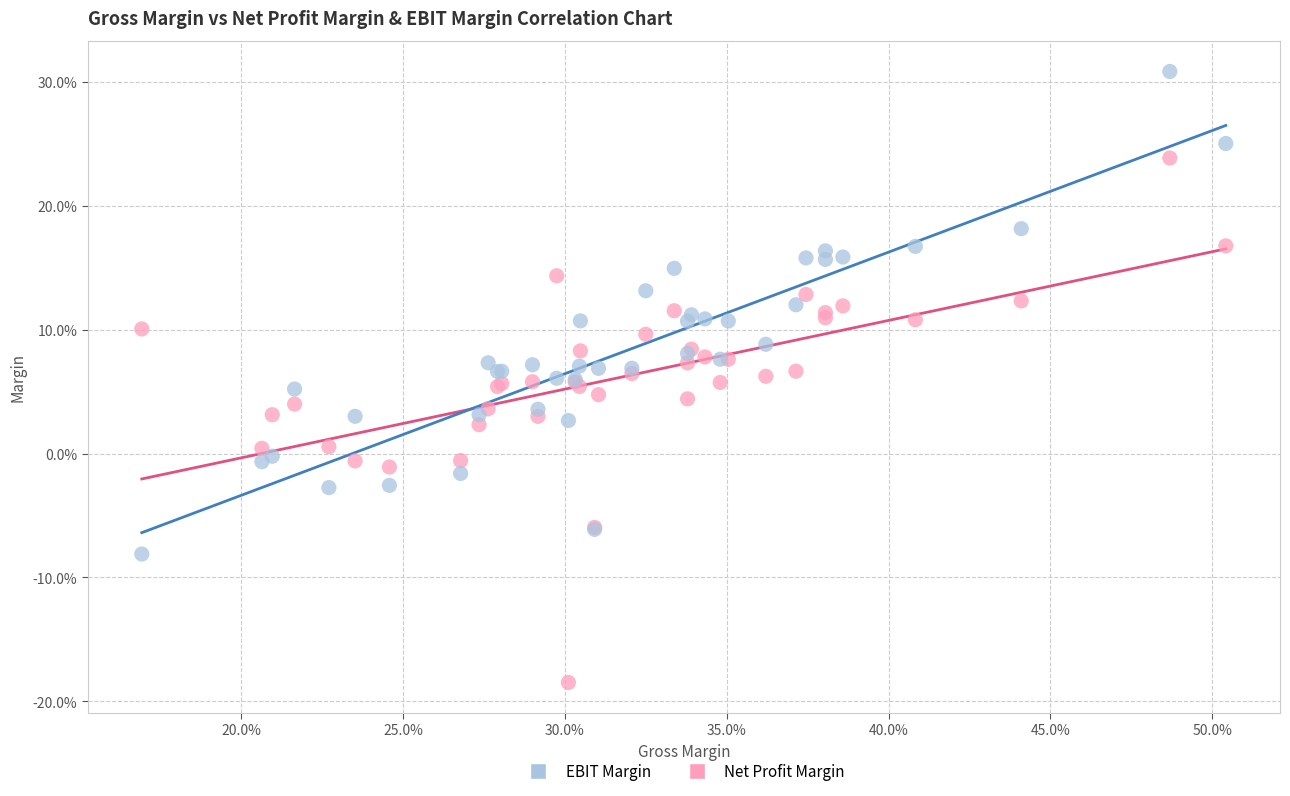

Which series reaches the minimum Y coordinate?

Net Profit Margin